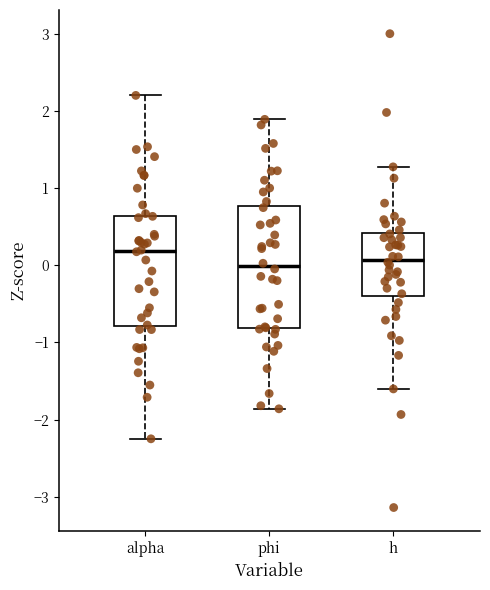

Reading left to right, read every box against the y-axis: the position of its median line, the range the box covers, and the ends of its whiskers. The values are not printed on the chart, so give them approximately, as read against the axis.

alpha: median 0.2, box -0.8 to 0.6, whiskers -2.2 to 2.2
phi: median 0.0, box -0.8 to 0.8, whiskers -1.9 to 1.9
h: median 0.1, box -0.4 to 0.4, whiskers -1.6 to 1.3